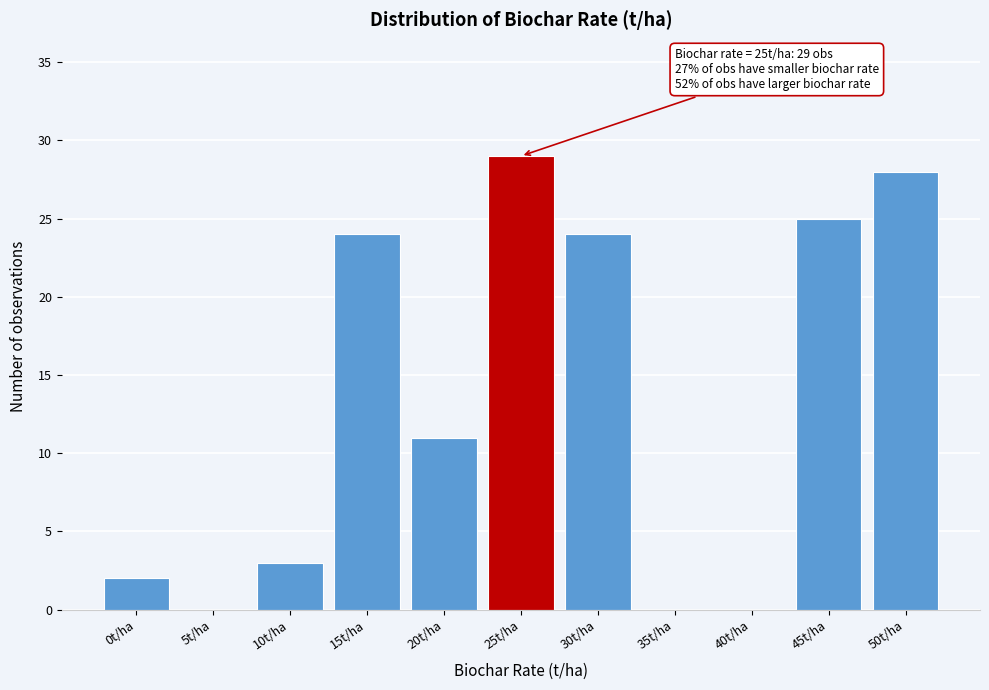

Reading right to left, extract all data points from this chart.

50t/ha=28	45t/ha=25	40t/ha=0	35t/ha=0	30t/ha=24	25t/ha=29	20t/ha=11	15t/ha=24	10t/ha=3	5t/ha=0	0t/ha=2